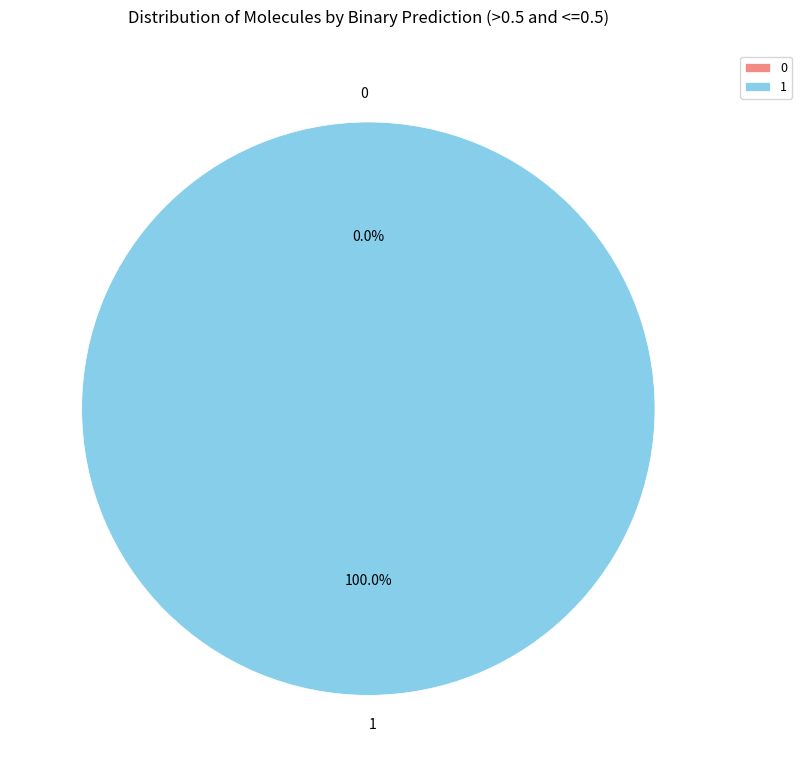

What is the change in value from 0 to 1?

+1